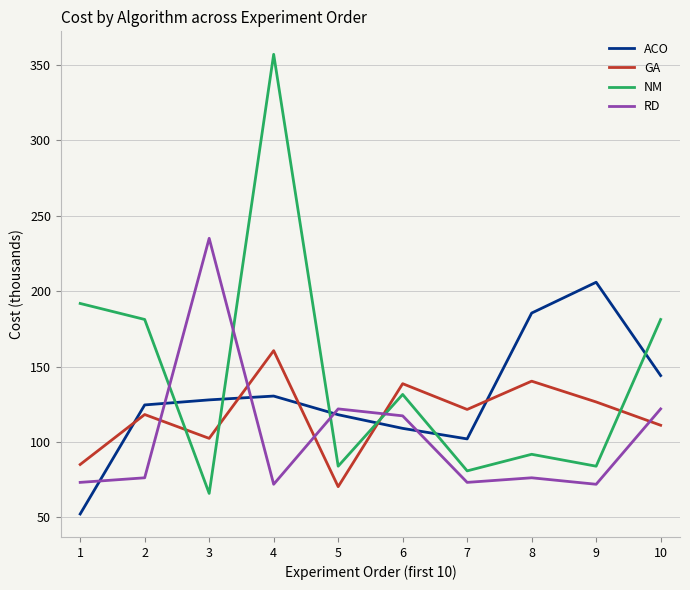

List the series in order of their peak value, lowest first.

GA, ACO, RD, NM